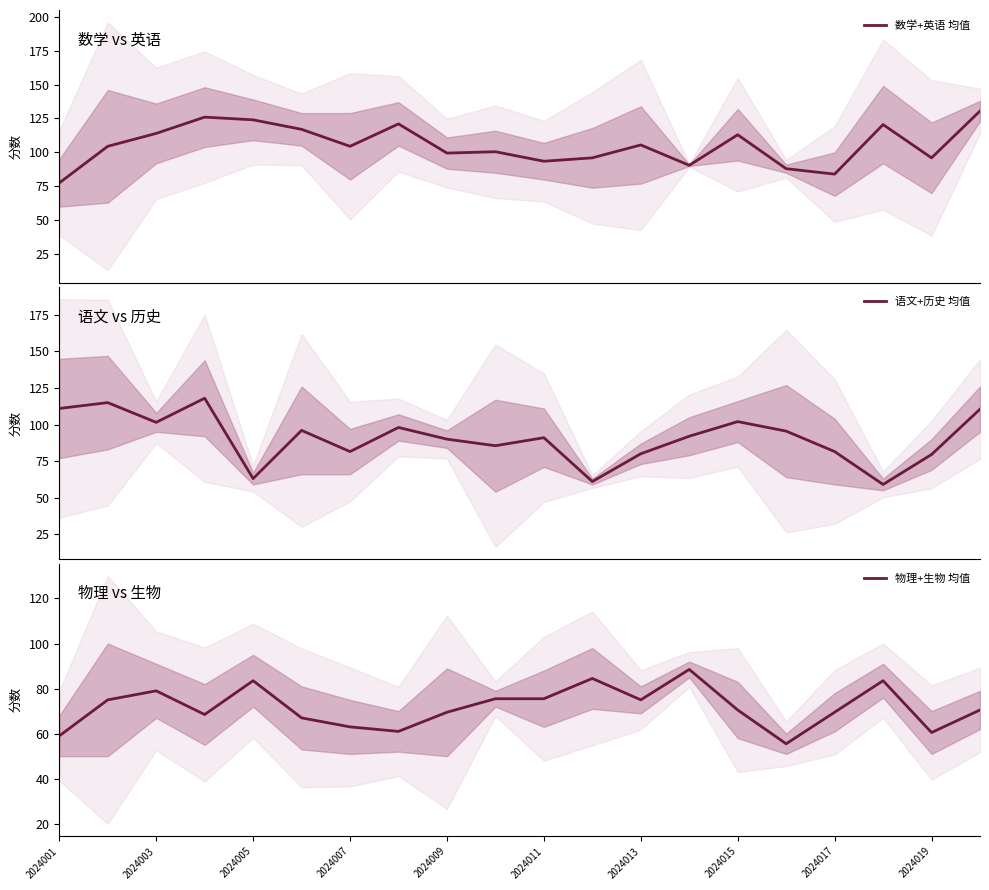

What is the lowest value of the 数学+英语 均值 series?

77.5